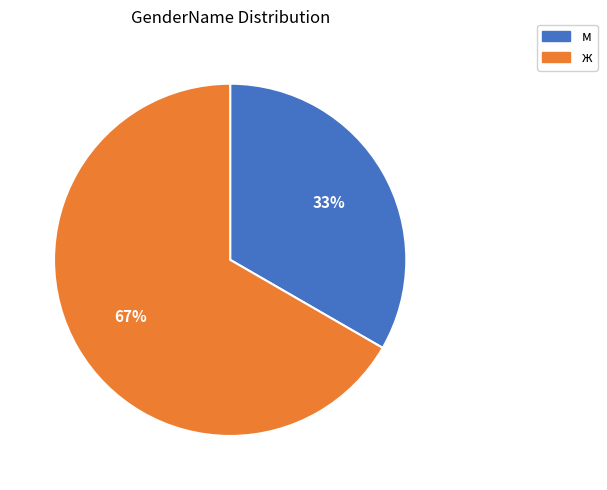

To the nearest percent, what is the combined percentage of ж and м?

100%